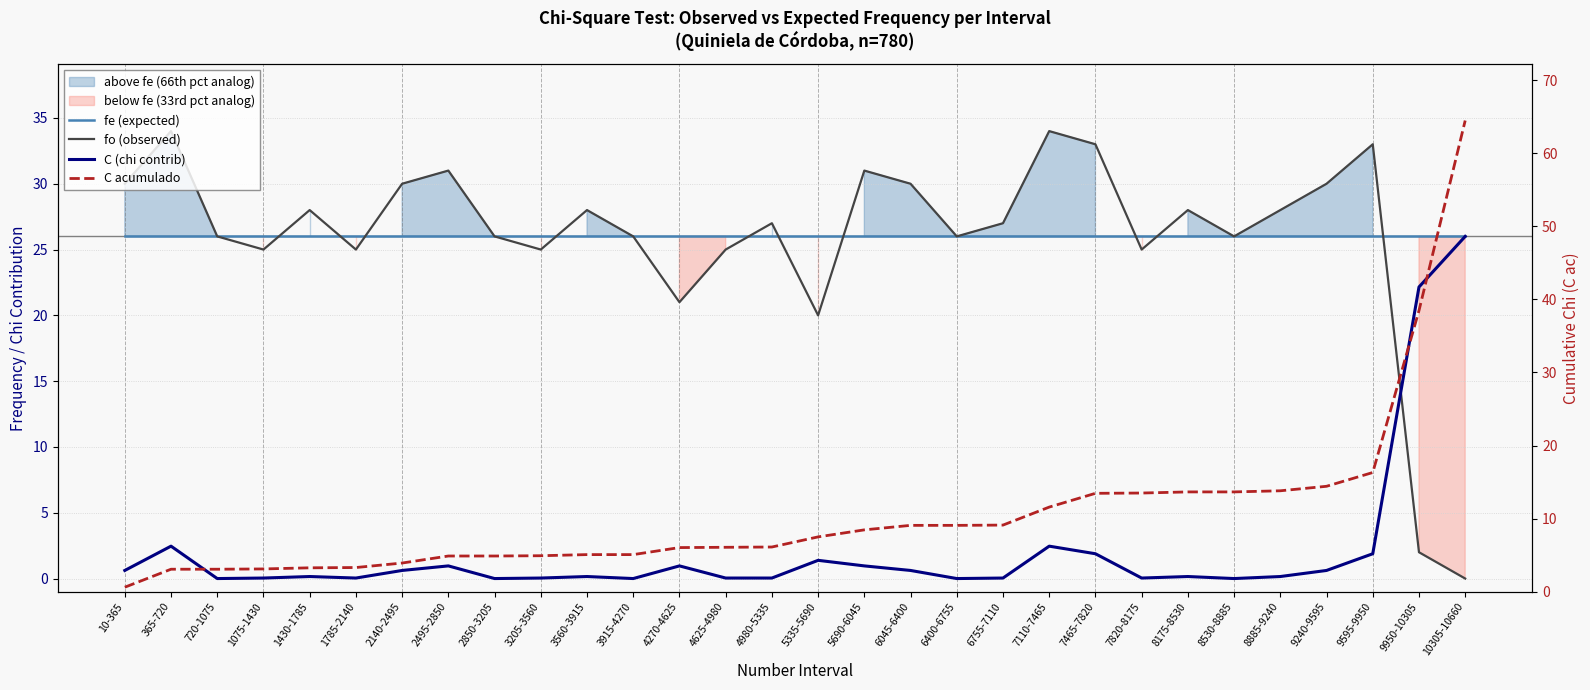

True or false: C (chi contrib) has a value of 3.4 at 365-720.

False